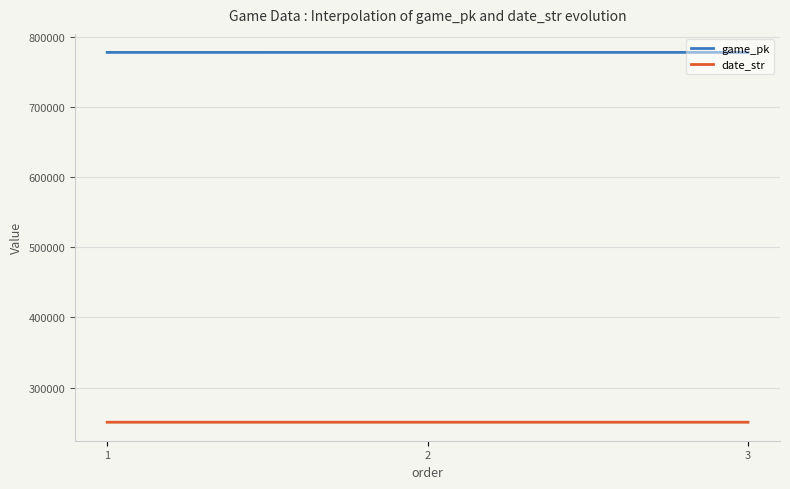

What is the difference between the highest and lowest values at 2?

526956